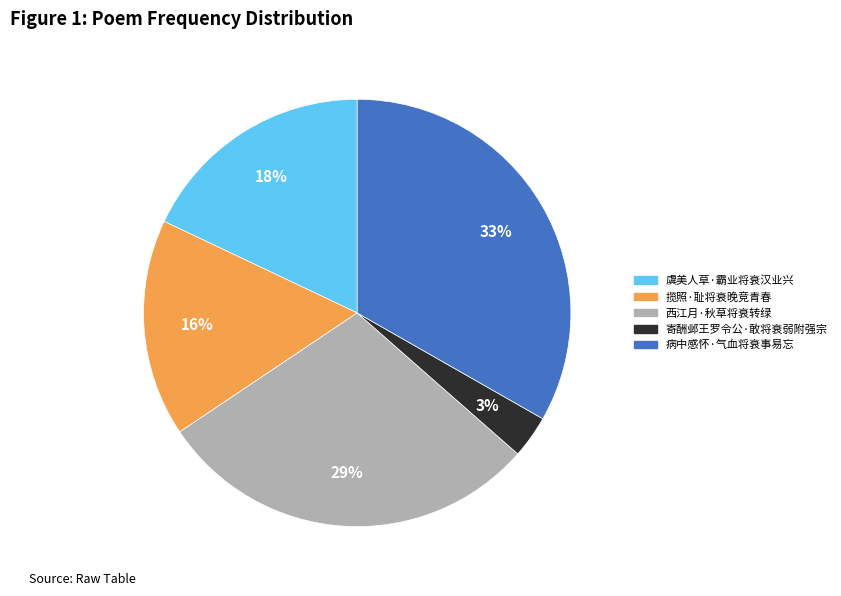

Rank the categories by value from highest to lowest.

病中感怀·气血将衰事易忘, 西江月·秋草将衰转绿, 虞美人草·霸业将衰汉业兴, 揽照·耻将衰晚竞青春, 寄酬邺王罗令公·敢将衰弱附强宗